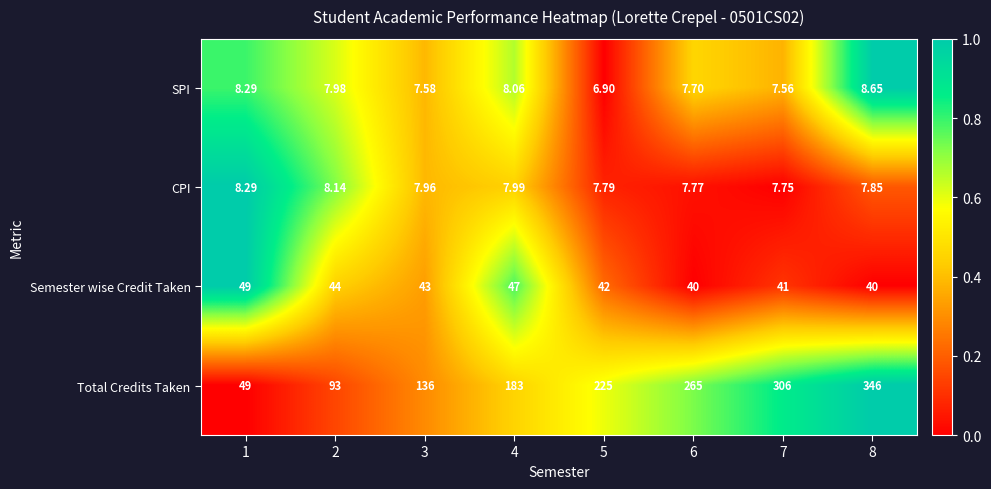

At 6, list the series in order from smallest to largest.

SPI, CPI, Semester wise Credit Taken, Total Credits Taken